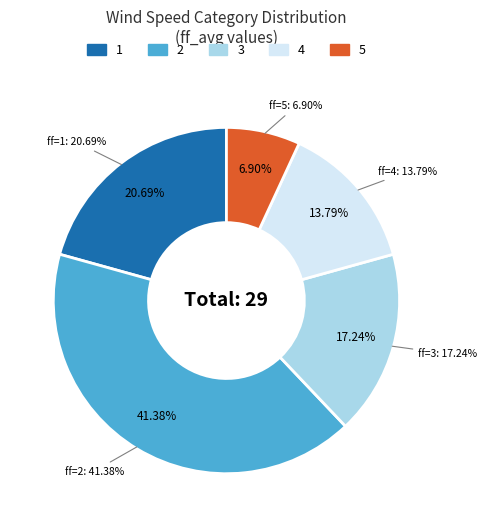

Is there any slice that represents more than half of the pie?

No